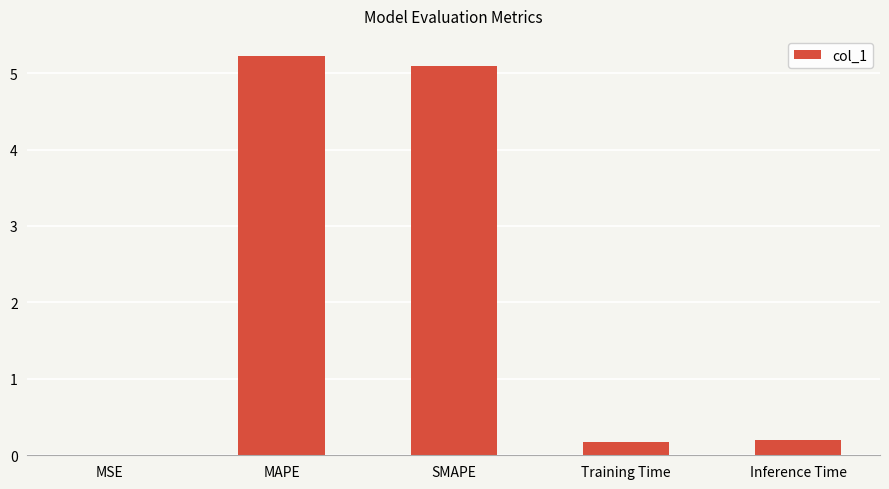

Does the chart contain stacked bars?

No